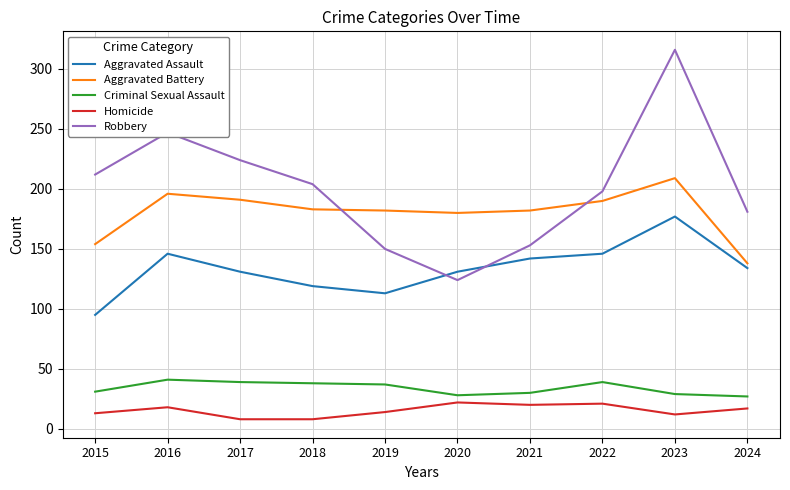

At 2020, list the series in order from largest to smallest.

Aggravated Battery, Aggravated Assault, Robbery, Criminal Sexual Assault, Homicide